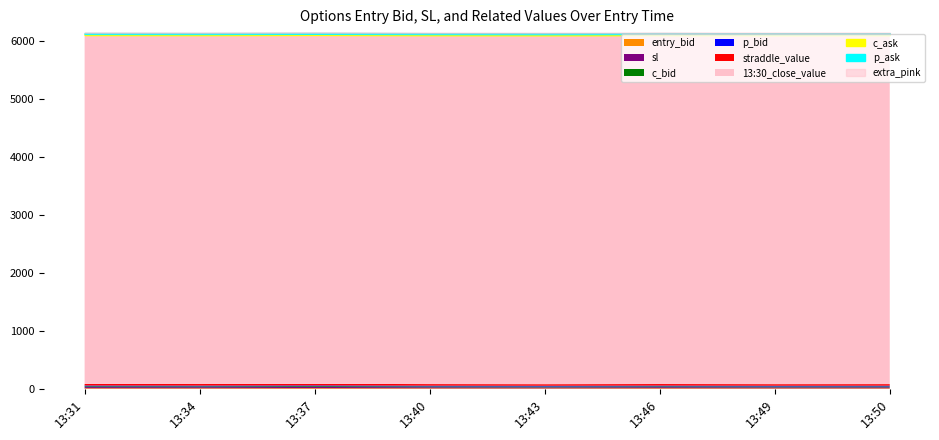

What is the average value of the sl series?

19.0